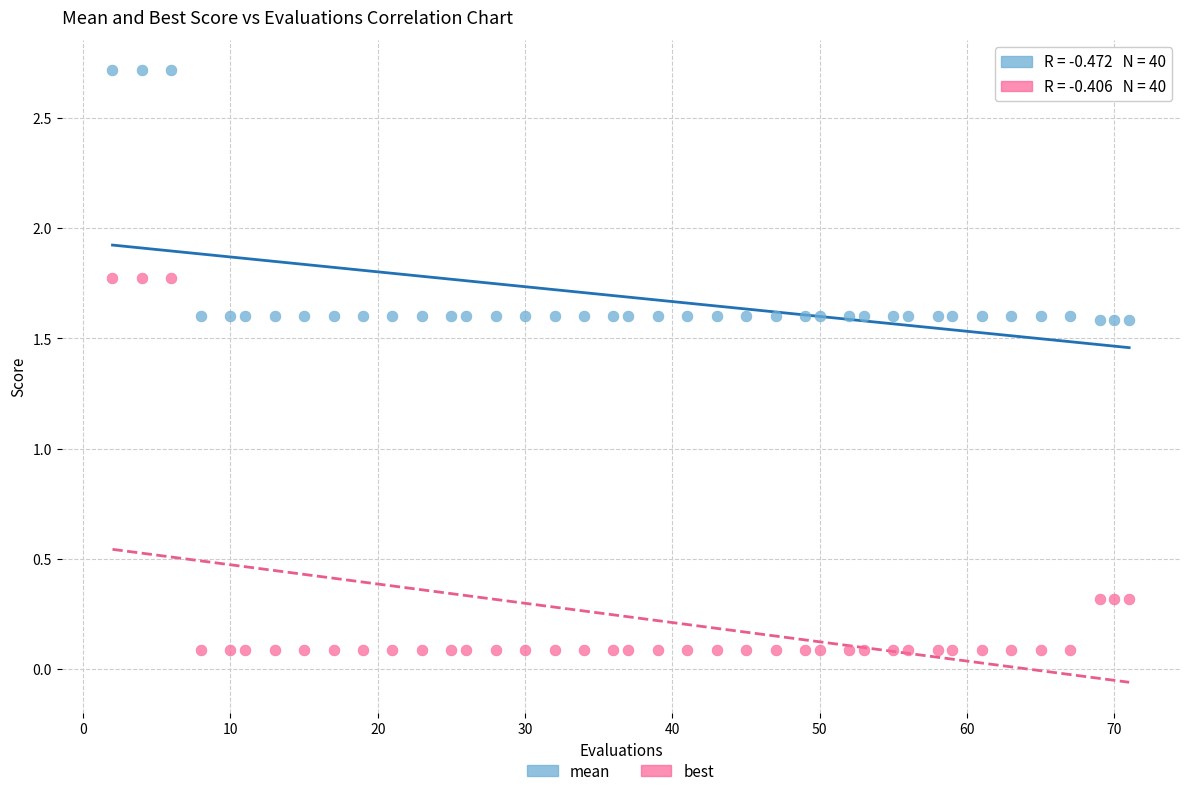

What are all the series names shown in the legend?

mean, best